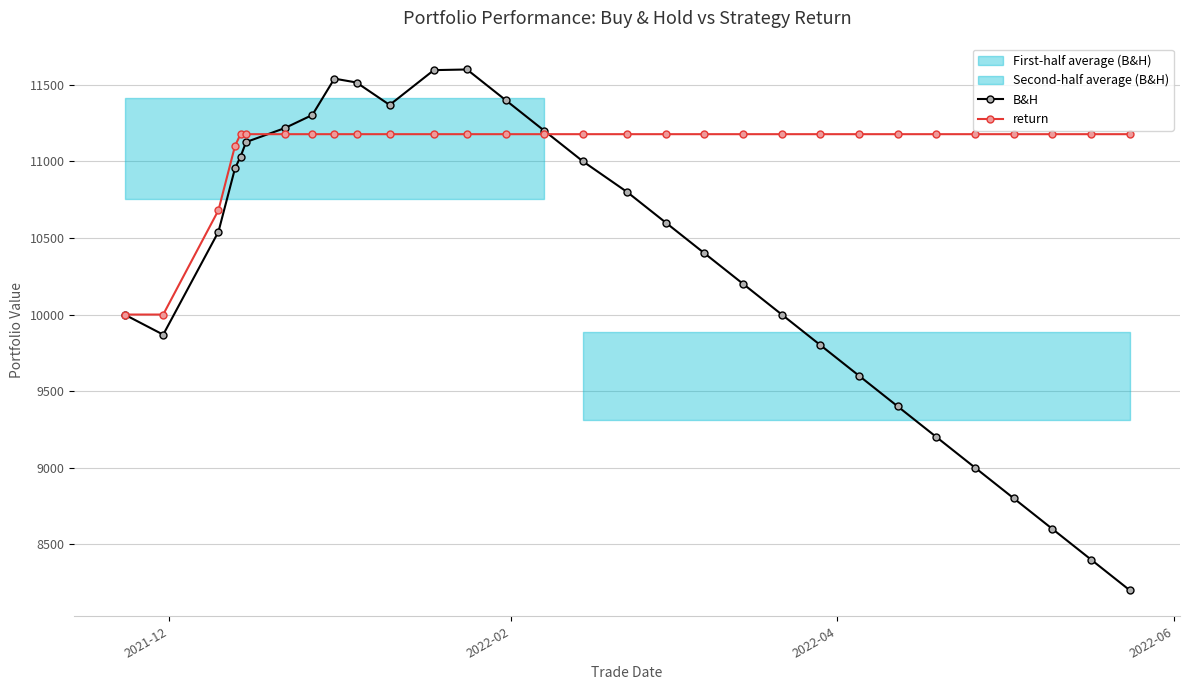

True or false: B&H has more than 1 points higher than both neighbors.

True